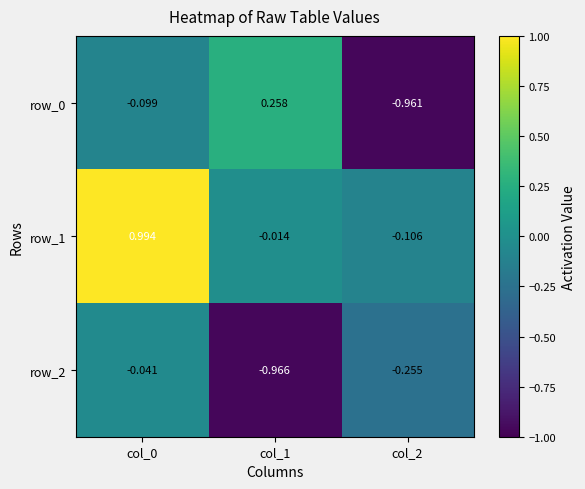

Is the value of row_1 at col_0 greater than the value of row_2 at col_2?

Yes